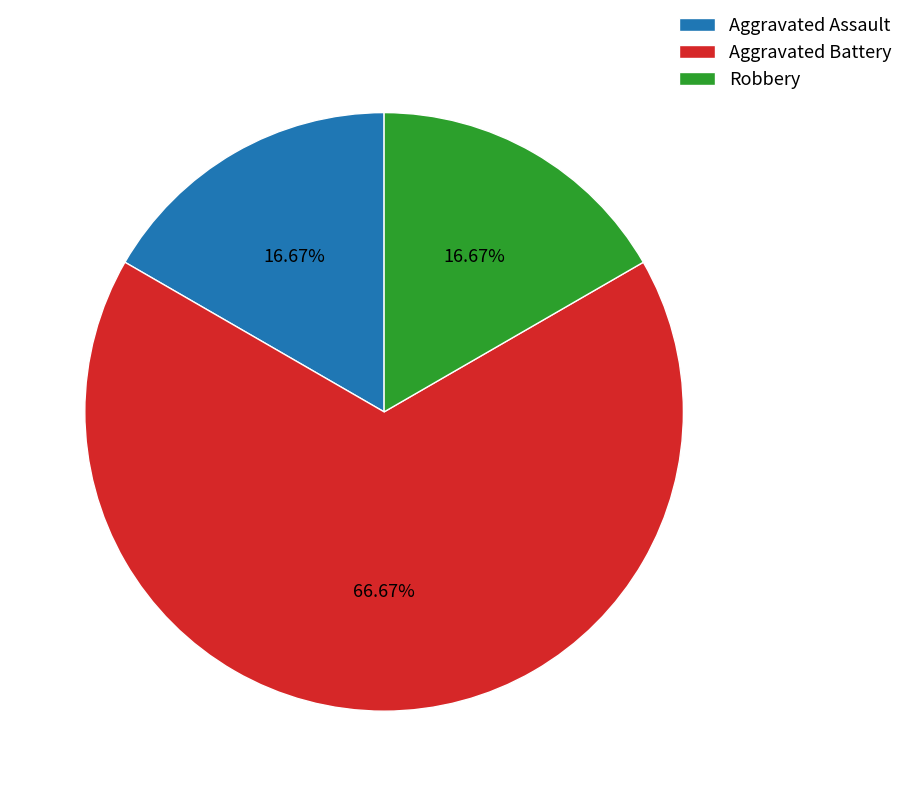

What is the largest slice in the pie chart?

Aggravated Battery